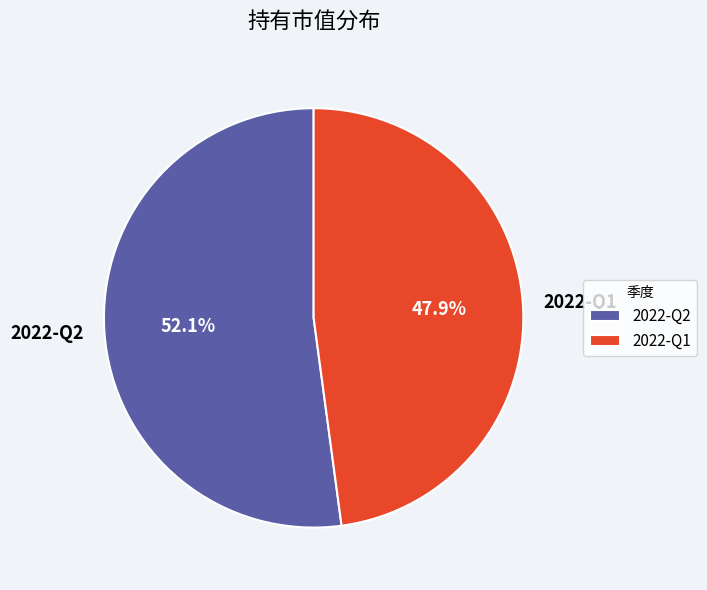

How much of the chart is everything except 2022-Q2?

47.9%